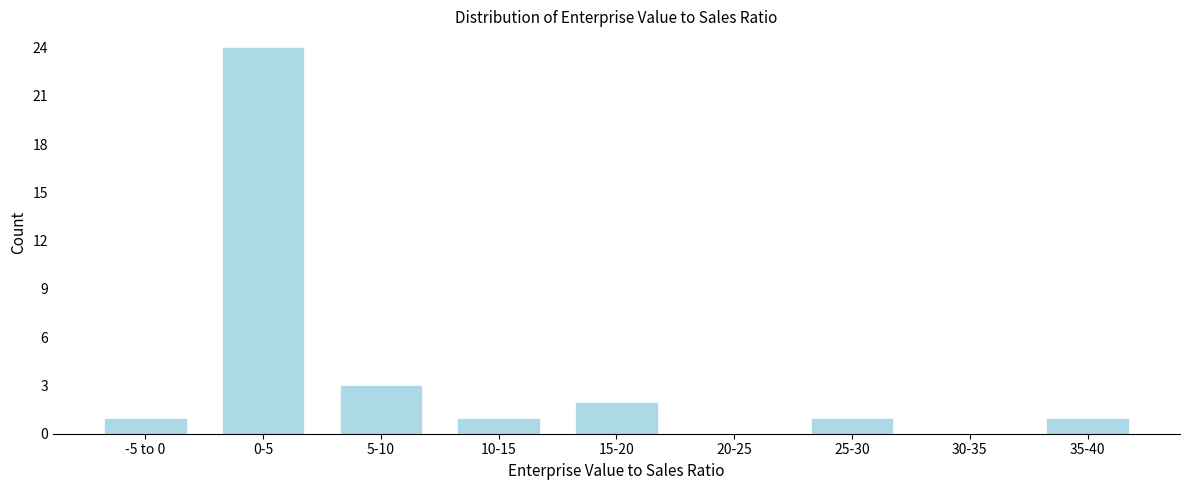

Reading right to left, extract all data points from this chart.

35-40=1	30-35=0	25-30=1	20-25=0	15-20=2	10-15=1	5-10=3	0-5=24	-5 to 0=1